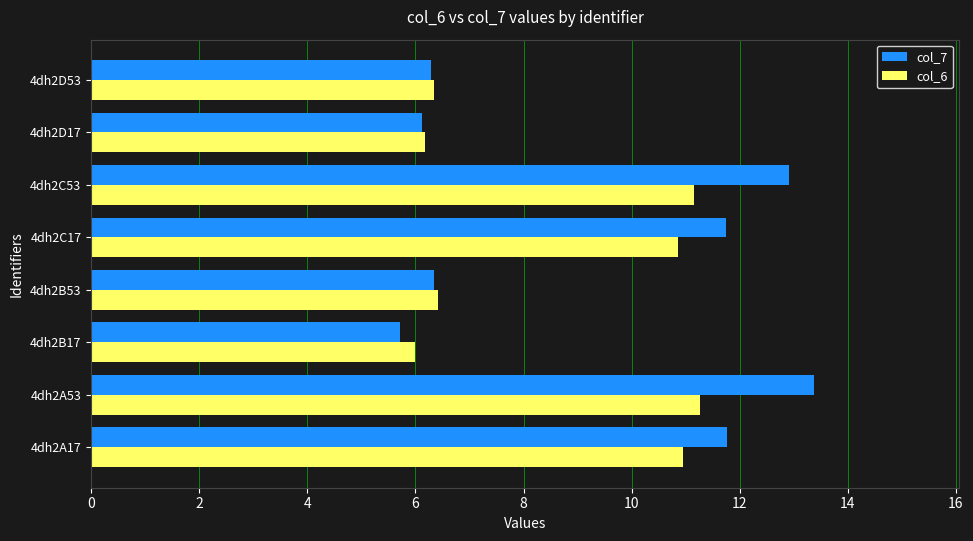

How many categories are shown in the chart?

8